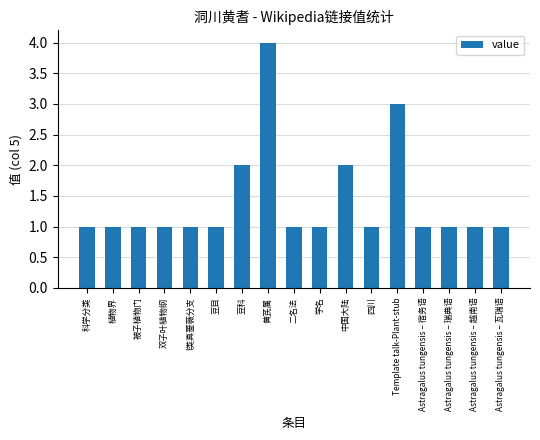

The chart shows a value of 1 at Astragalus tungensis – 瑞典语. True or false?

True